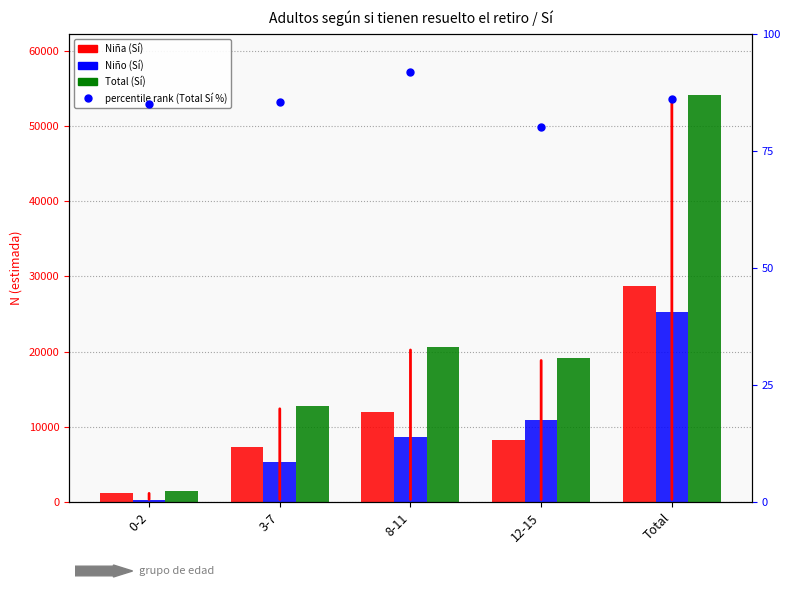

What is the difference between the maximum and minimum values in the percentile rank (Total Sí %) series?

11.6